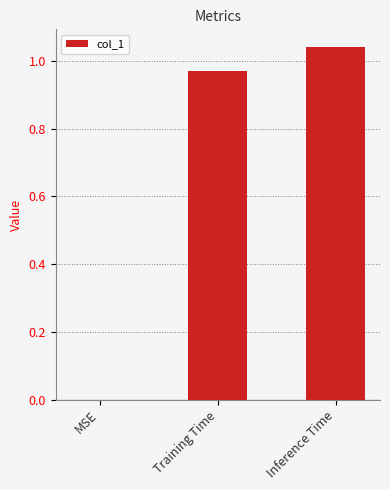

What is the sum of all values?

2.0